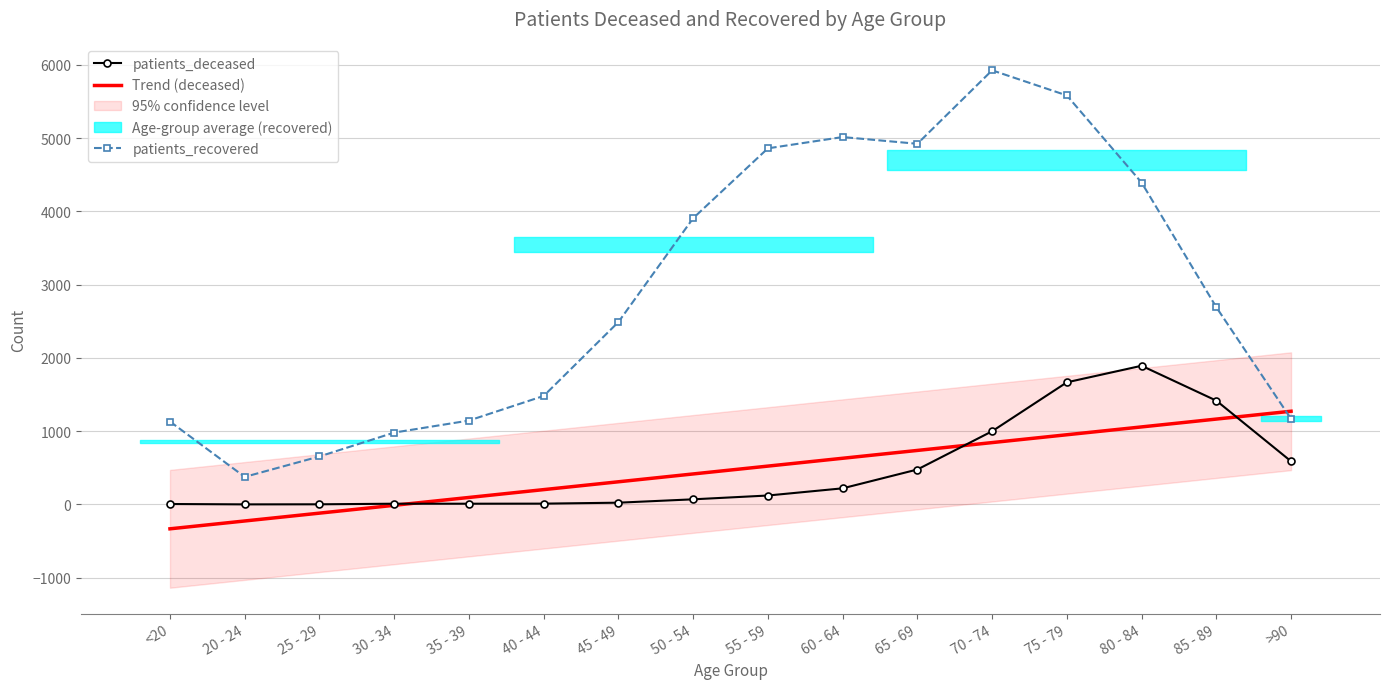

After their last crossing, which series has the higher values: Trend (deceased) or patients_recovered?

Trend (deceased)